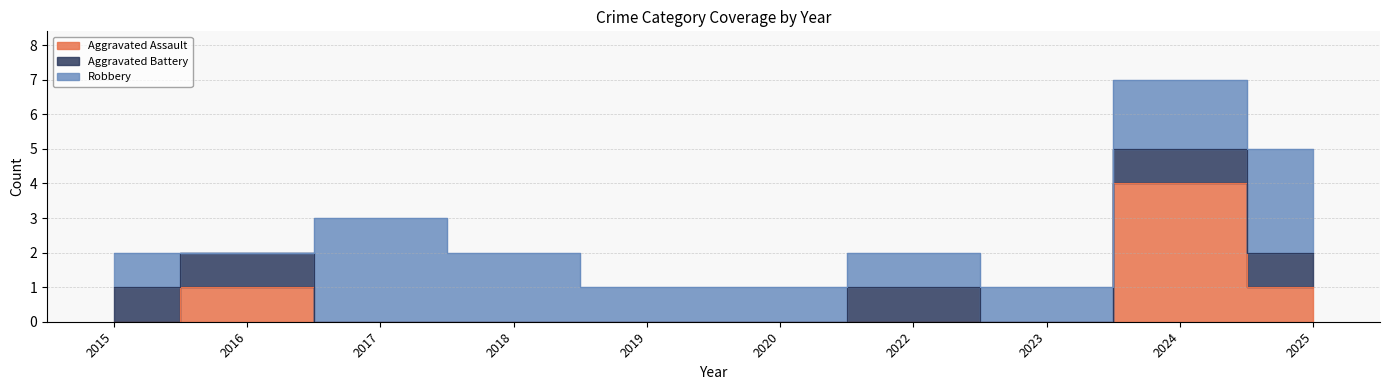

Which category has the highest value across all series?

2024